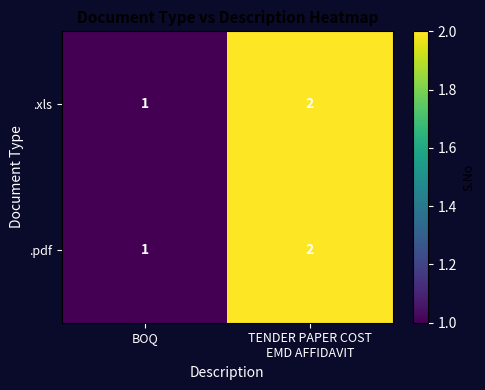

What is the smallest value displayed?

1